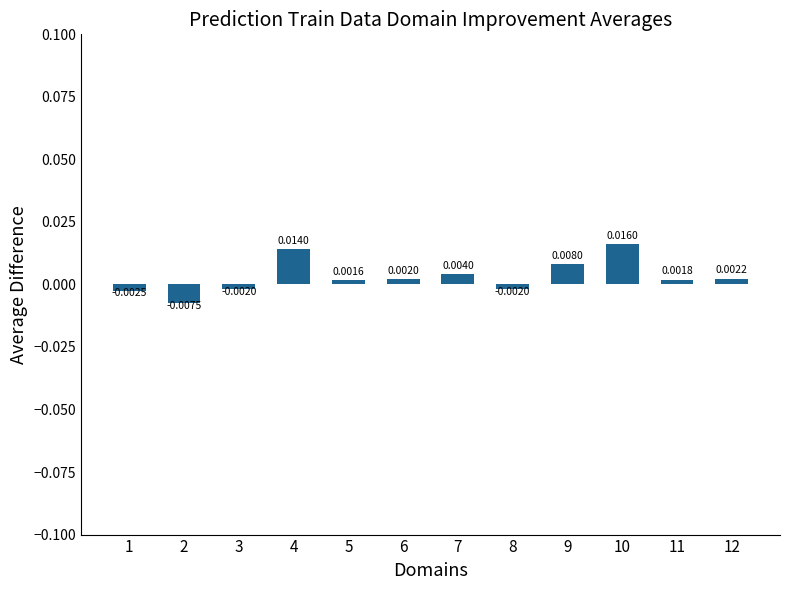

Where is the data nearest to the value 0?

5